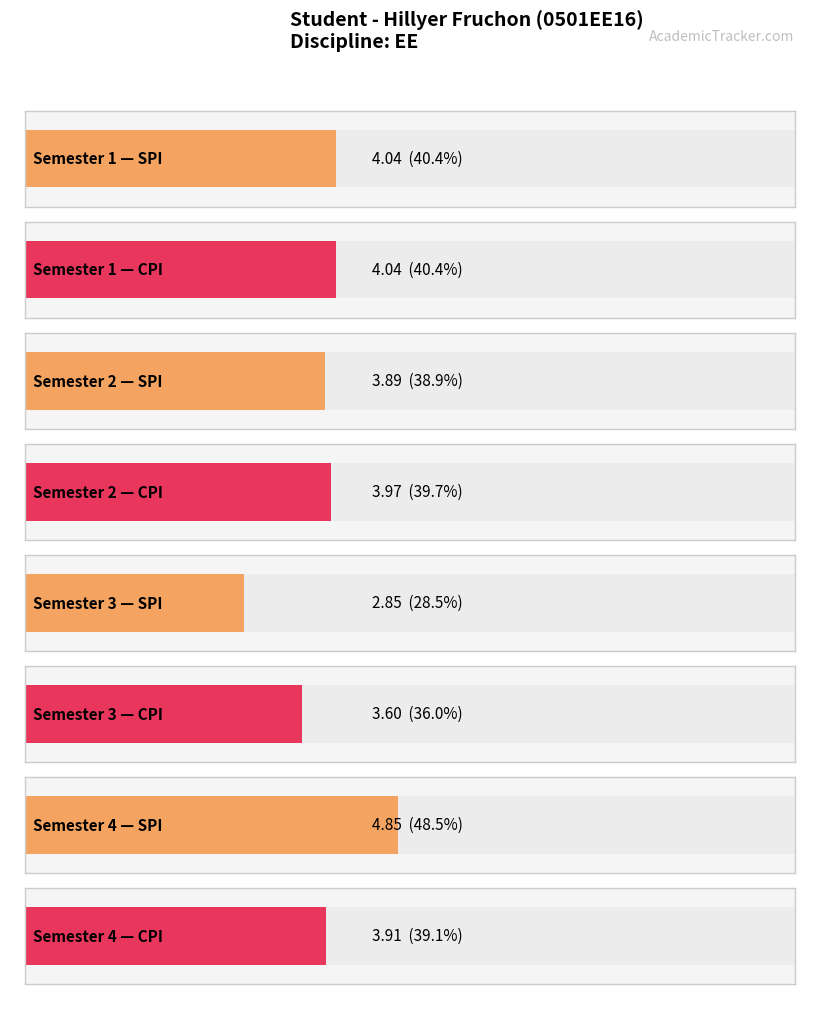

At which label is SPI closest to 3?

Semester 3